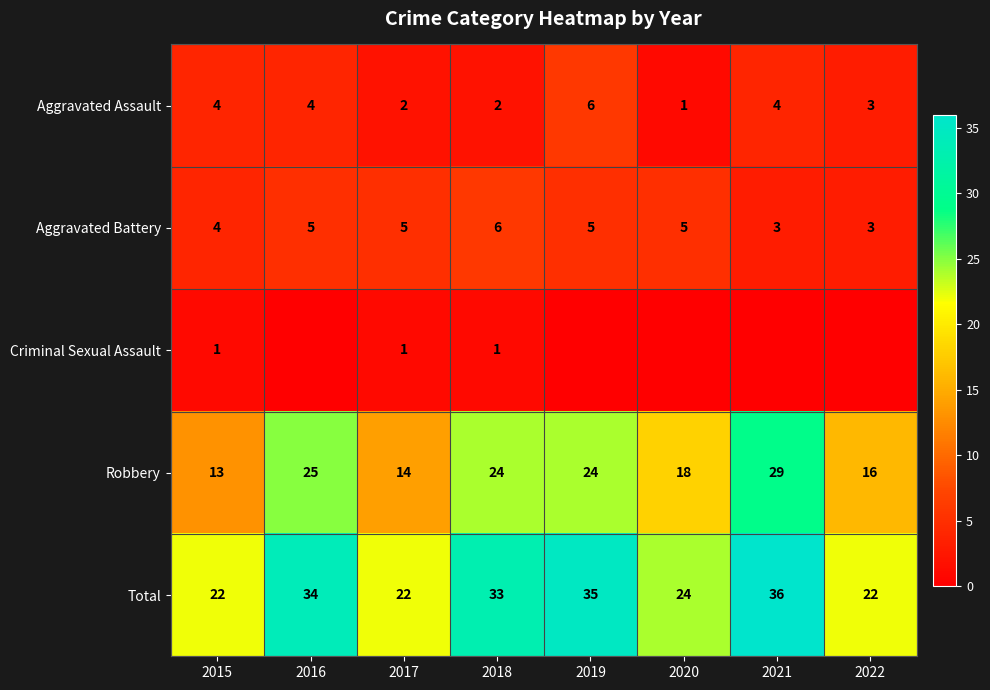

At which label does Robbery reach its peak?

2021